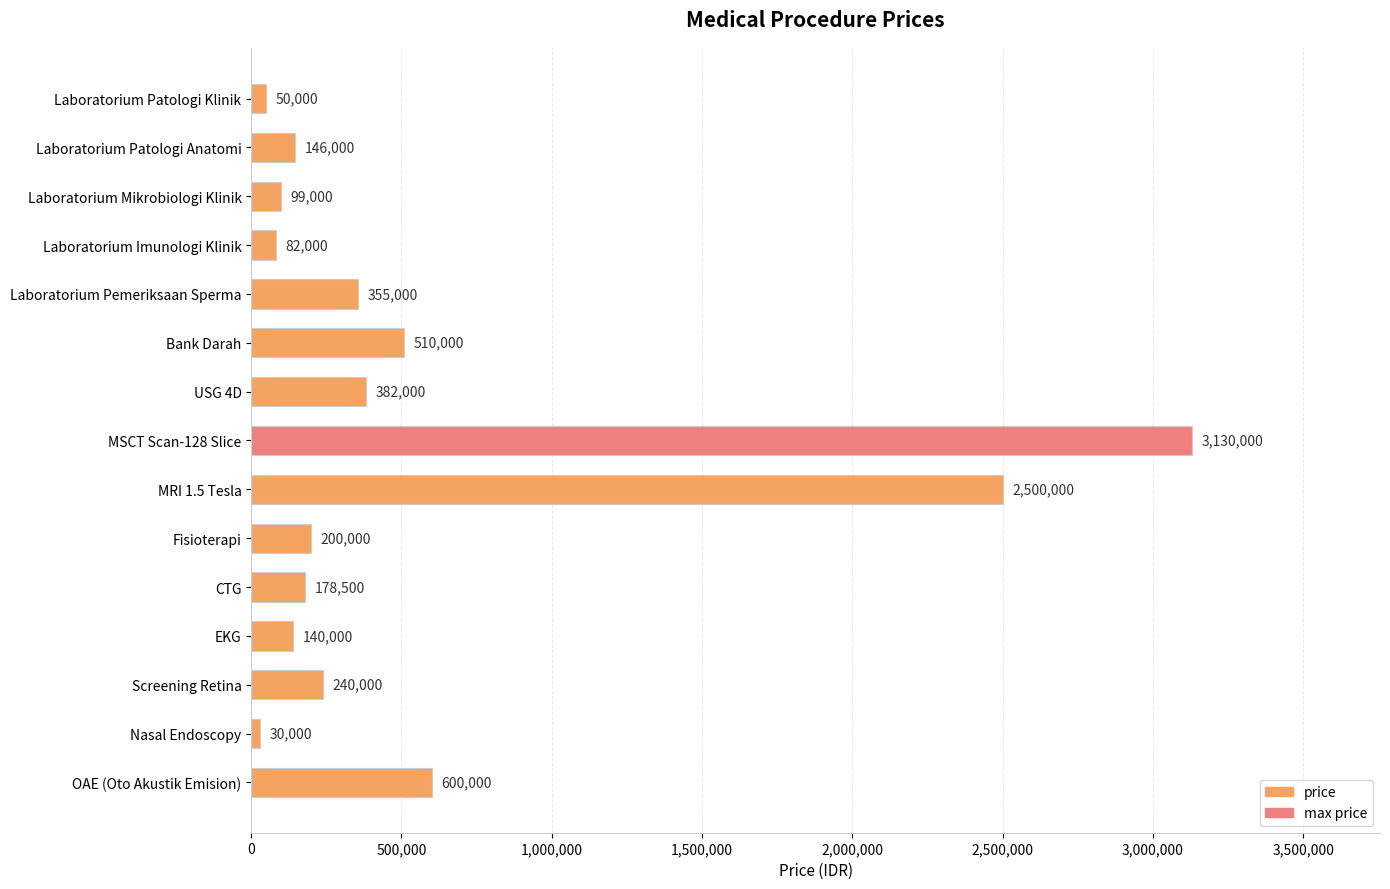

Reading bottom to top, extract all data points from this chart.

600000	30000	240000	140000	178500	200000	2500000	3130000	382000	510000	355000	82000	99000	146000	50000